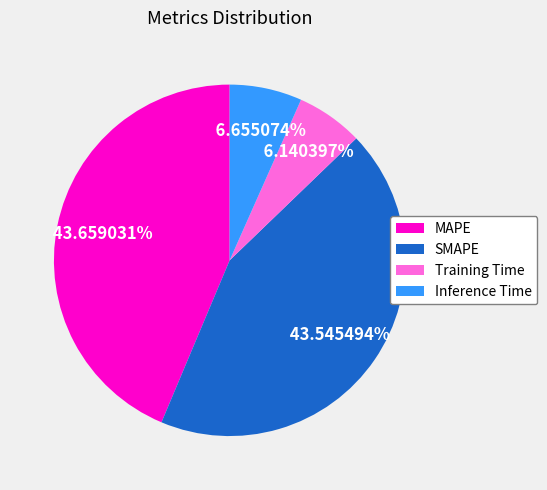

Which slice is the smallest?

Training Time